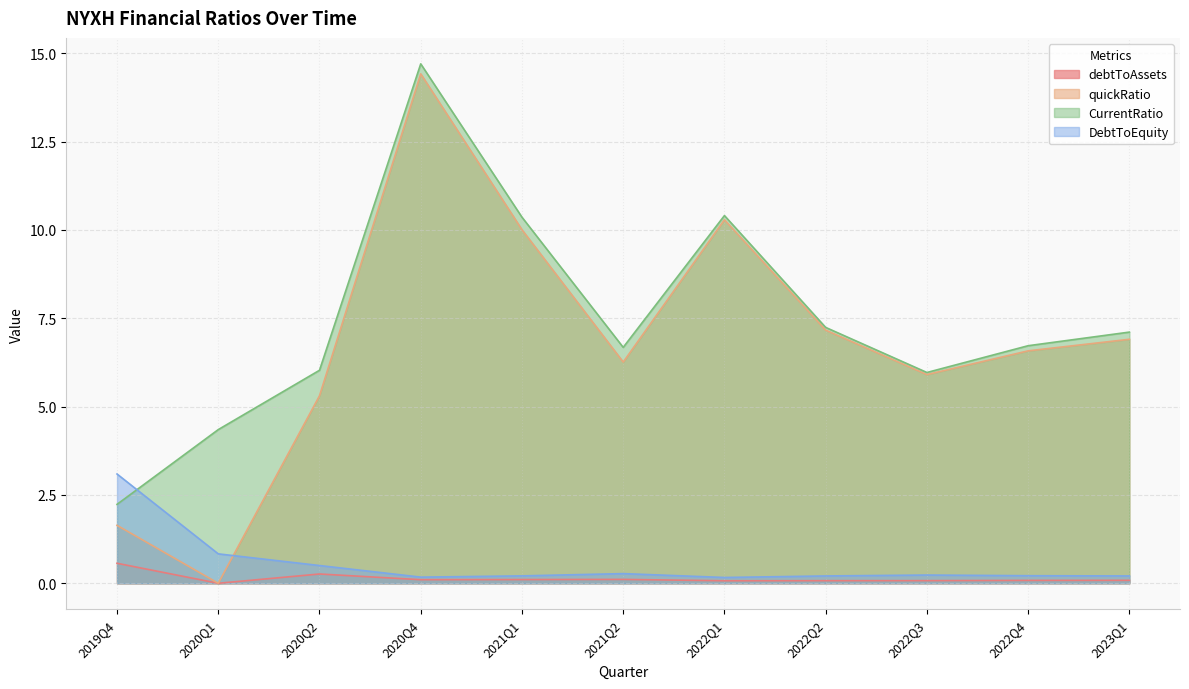

The DebtToEquity series shows 0.2 at 2020Q4. True or false?

True